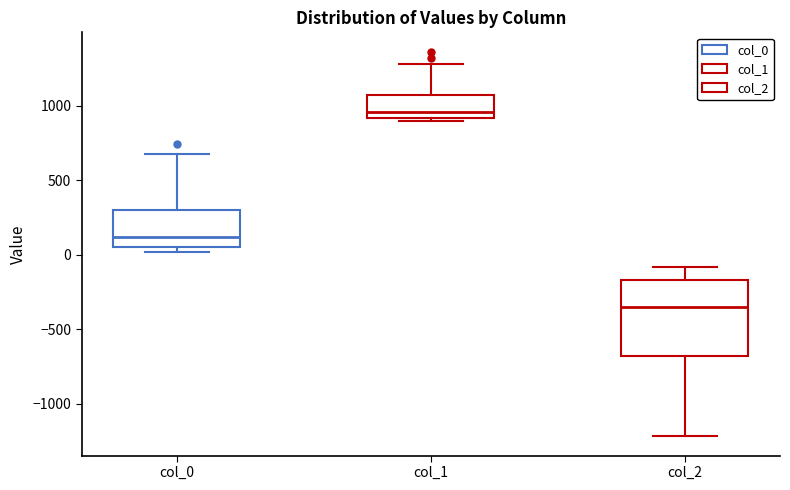

Where does the median line of the box for col_1 sit on the y-axis? The values are not printed on the chart, so give them approximately, as read against the axis.

950